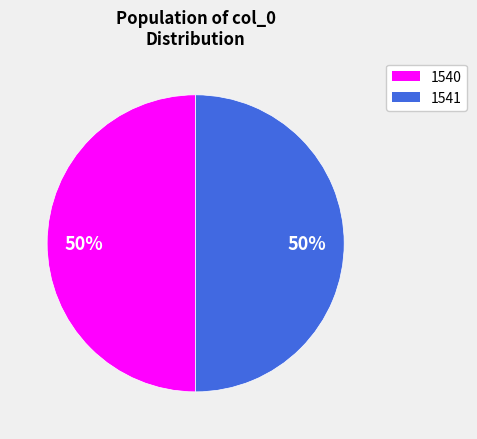

Is it true that 1541 is 59% of the pie?

False